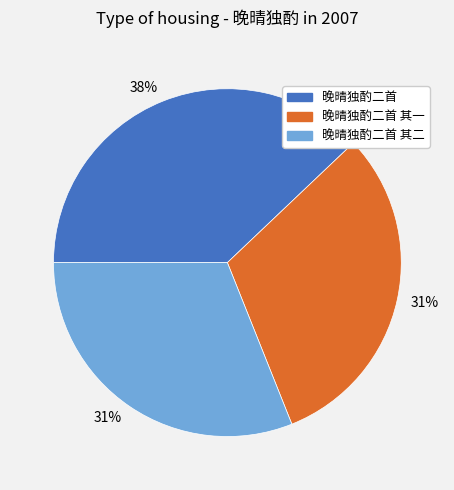

Does any single category account for the majority?

No